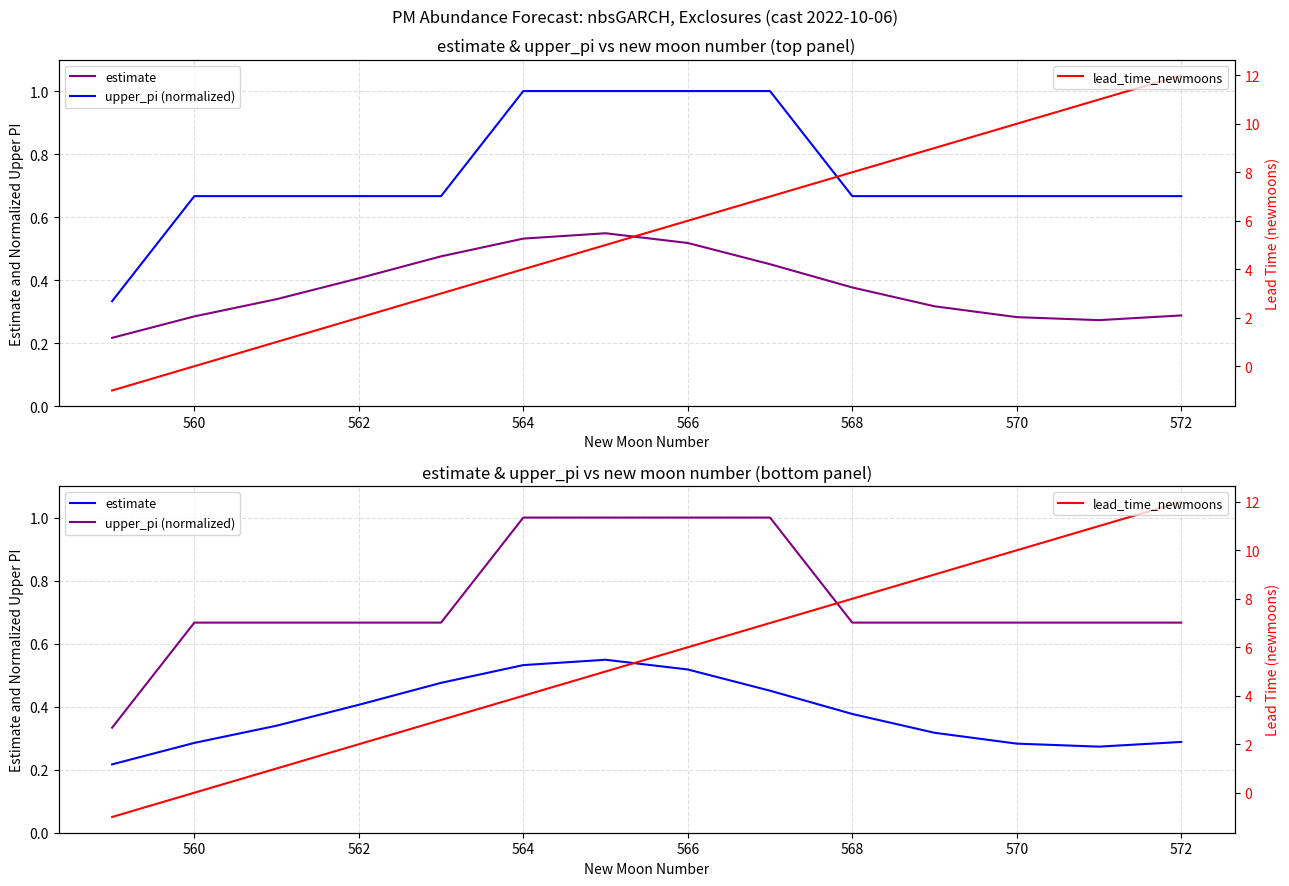

Which series has the largest total across all categories?

lead_time_newmoons